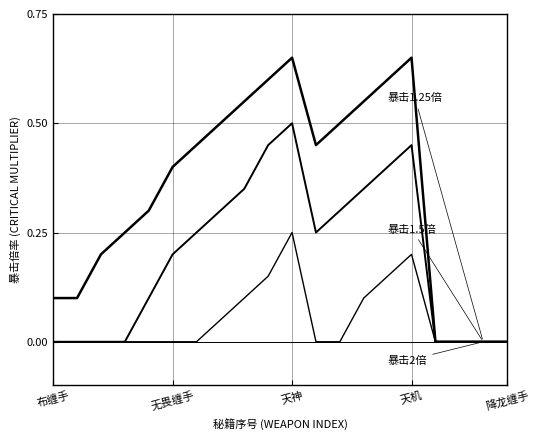

Does the chart display data point markers on the line(s)?

No